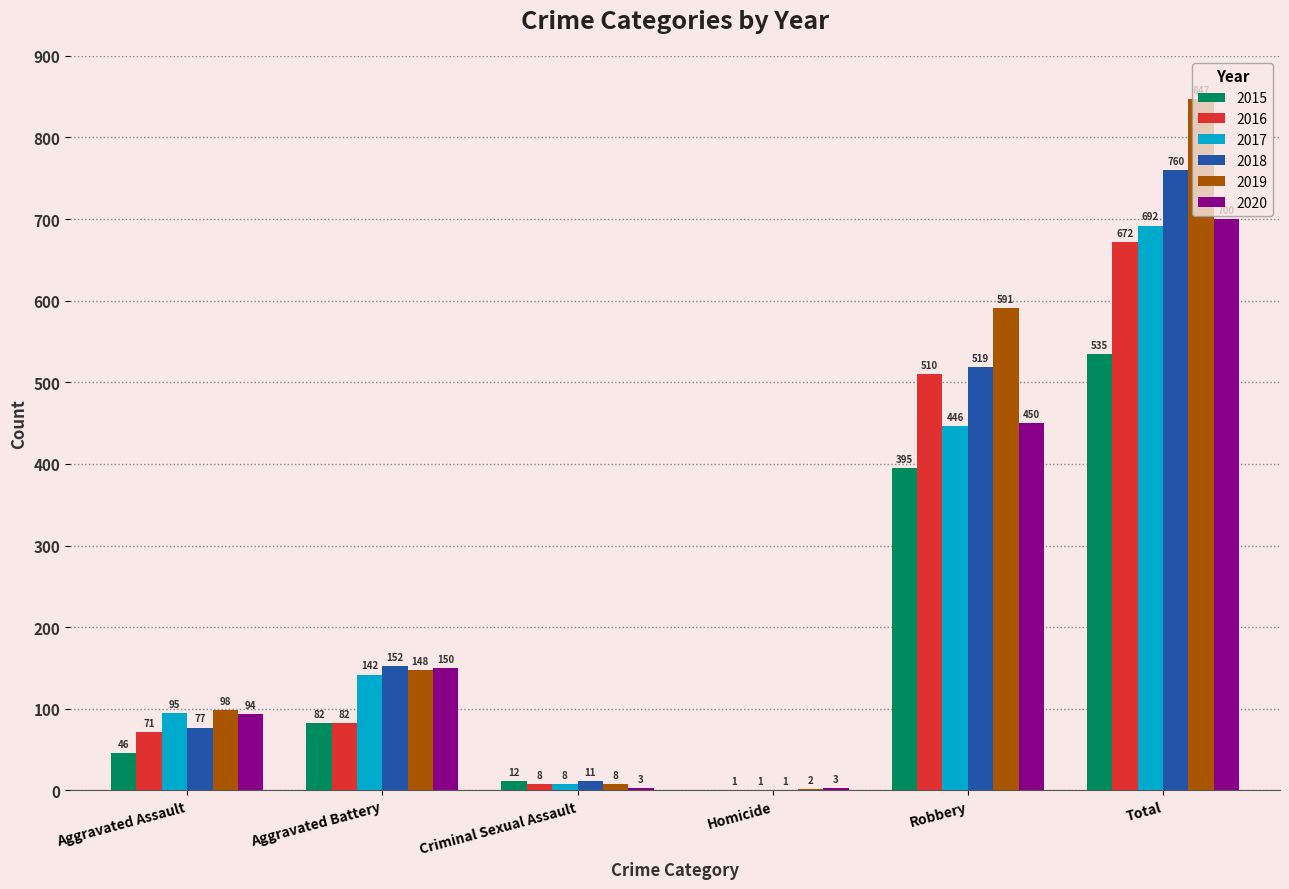

What is the sum of the 2017 values at Aggravated Assault and Total?

787